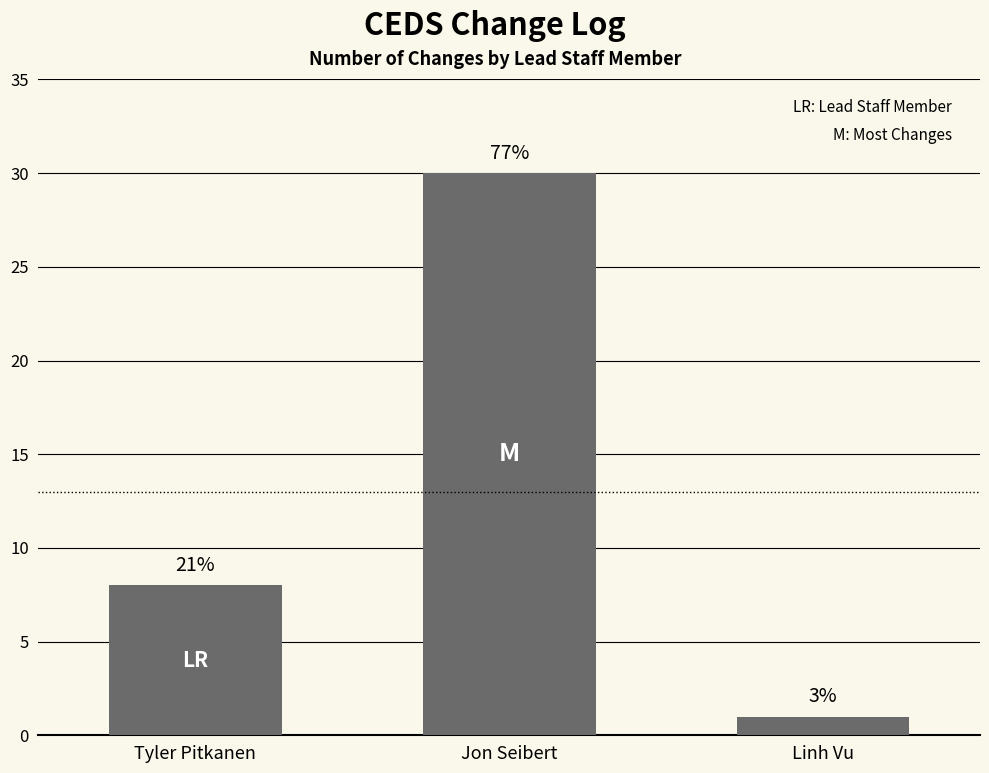

Does the chart contain any negative values?

No